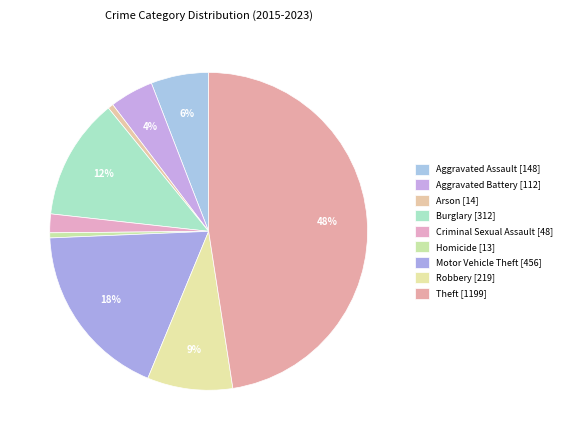

The Arson slice represents 1% of the pie. True or false?

True